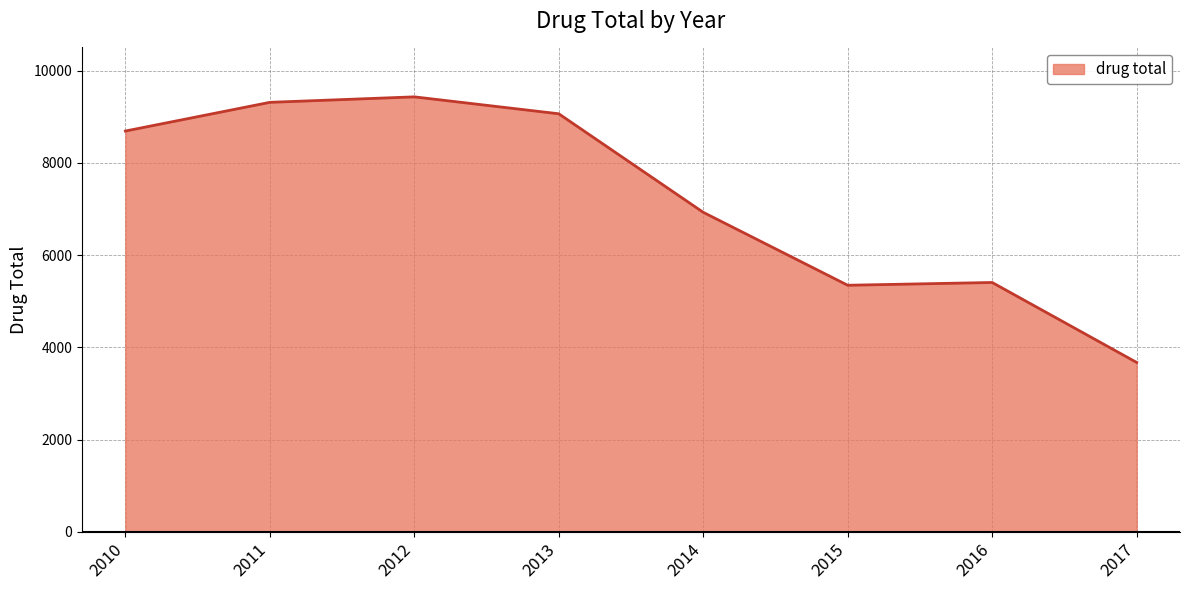

What is the smallest value displayed?

3672